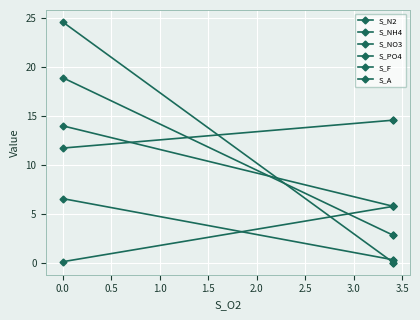

What is the average value of the S_N2 series?

13.6